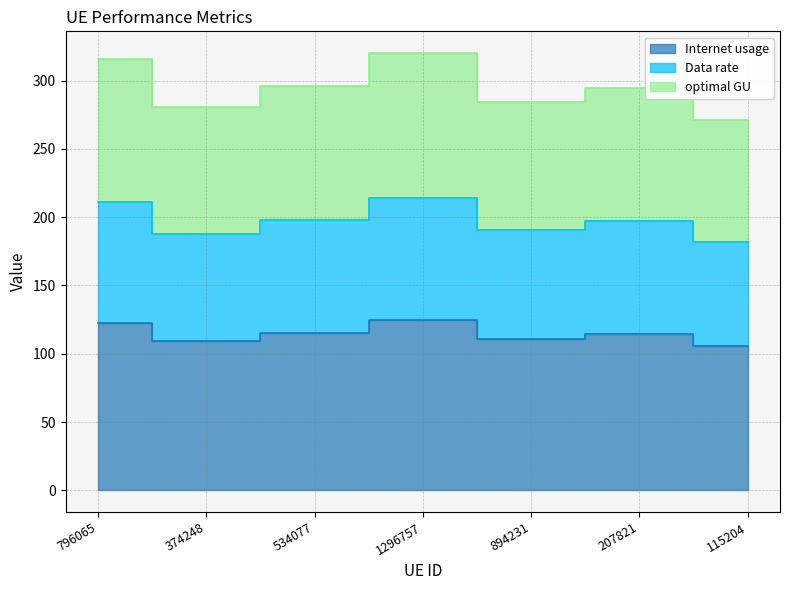

How many interior local peaks does the Data rate series have?

2